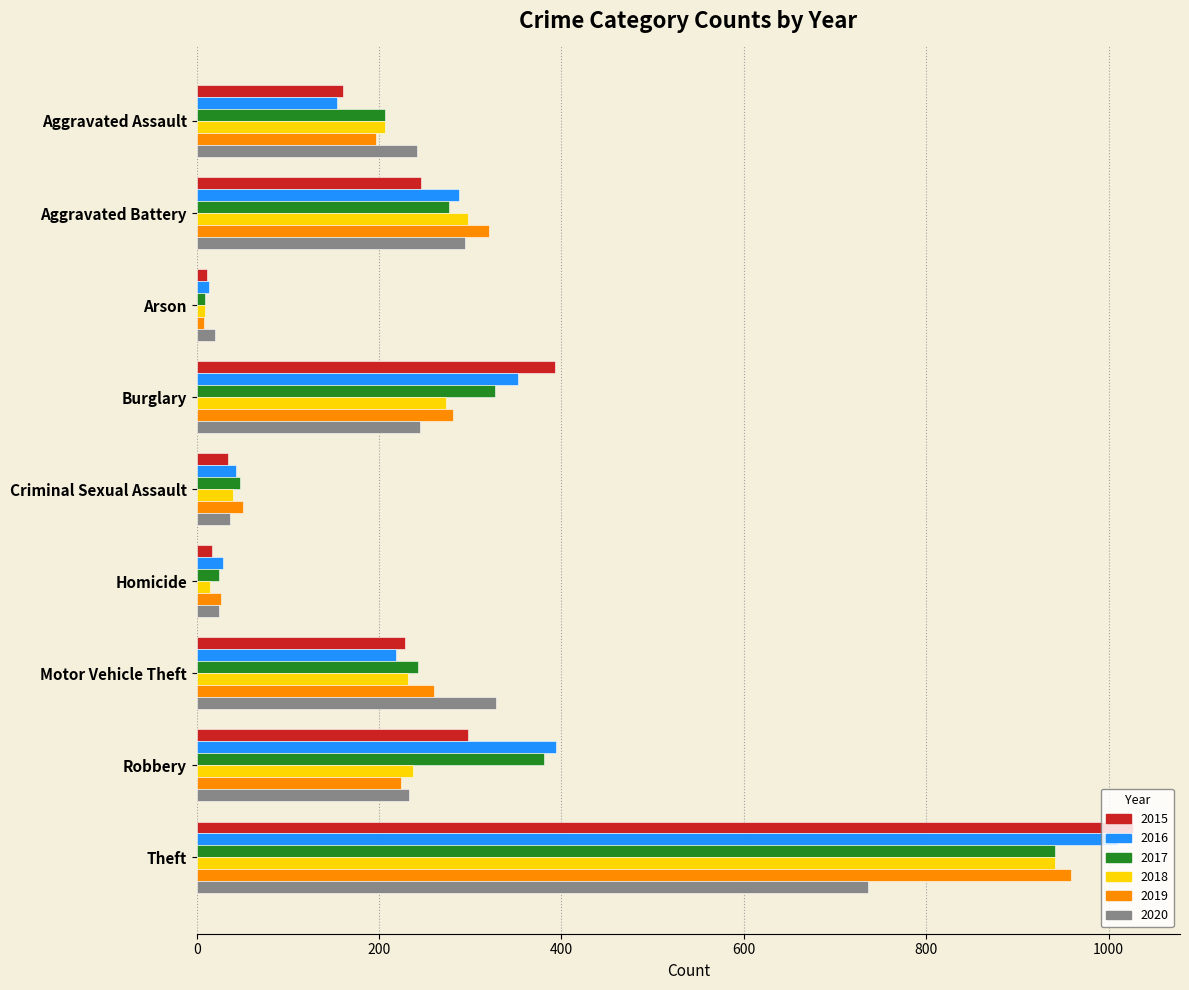

How many values in the 2020 series are below 242?

4